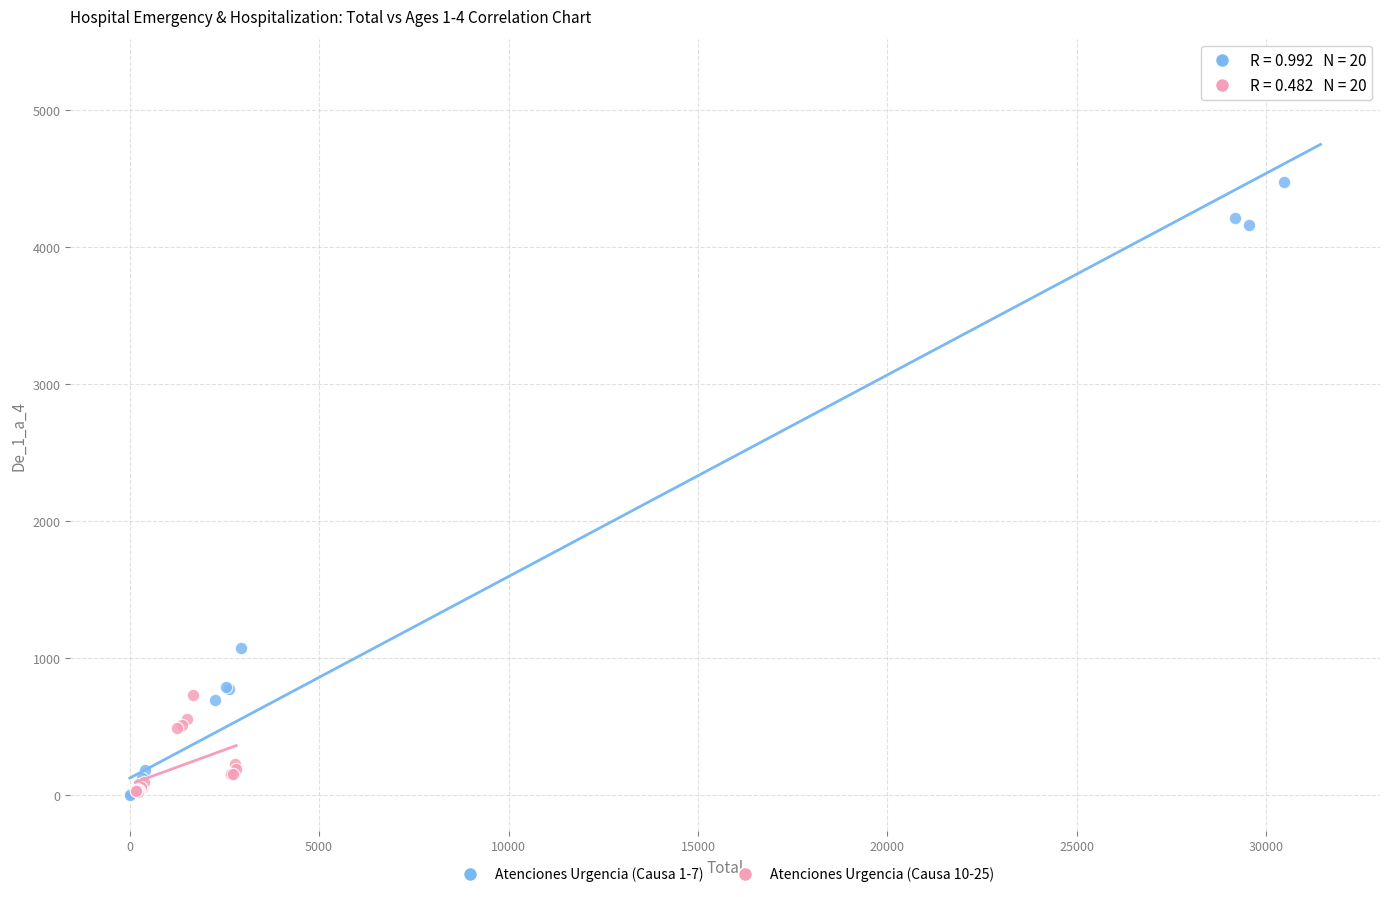

Which series has the widest spread of Y values?

Atenciones Urgencia (Causa 1-7)